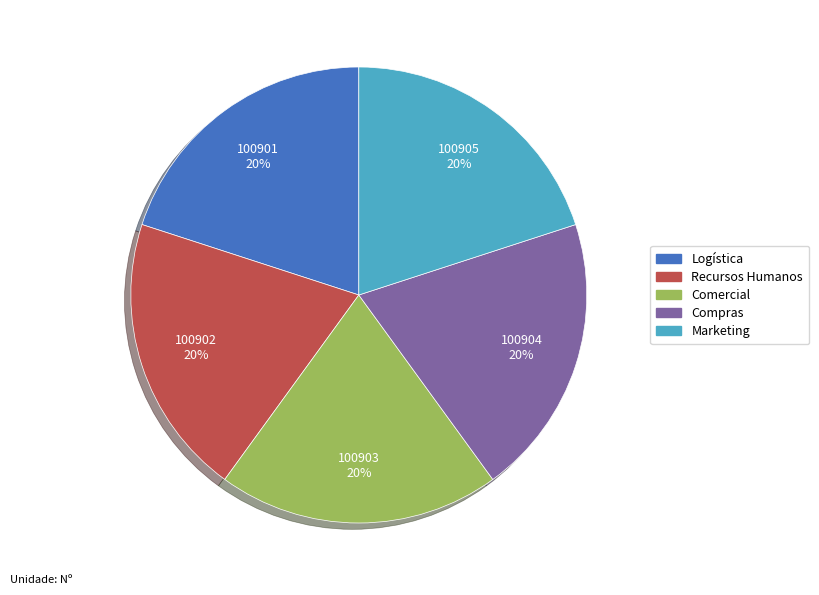

Does Comercial account for over 50% of the chart?

No